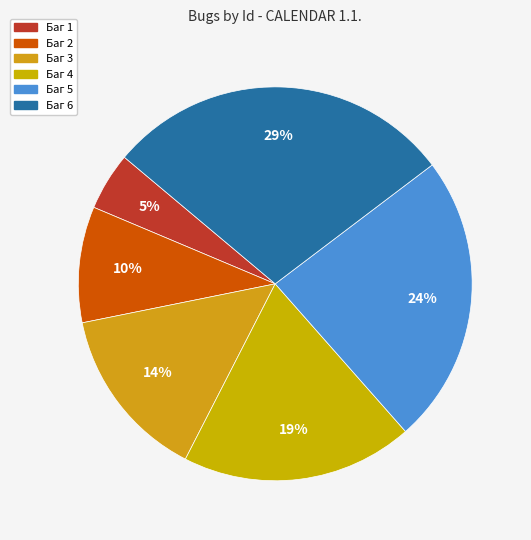

Rank the categories by value from highest to lowest.

Баг 6, Баг 5, Баг 4, Баг 3, Баг 2, Баг 1